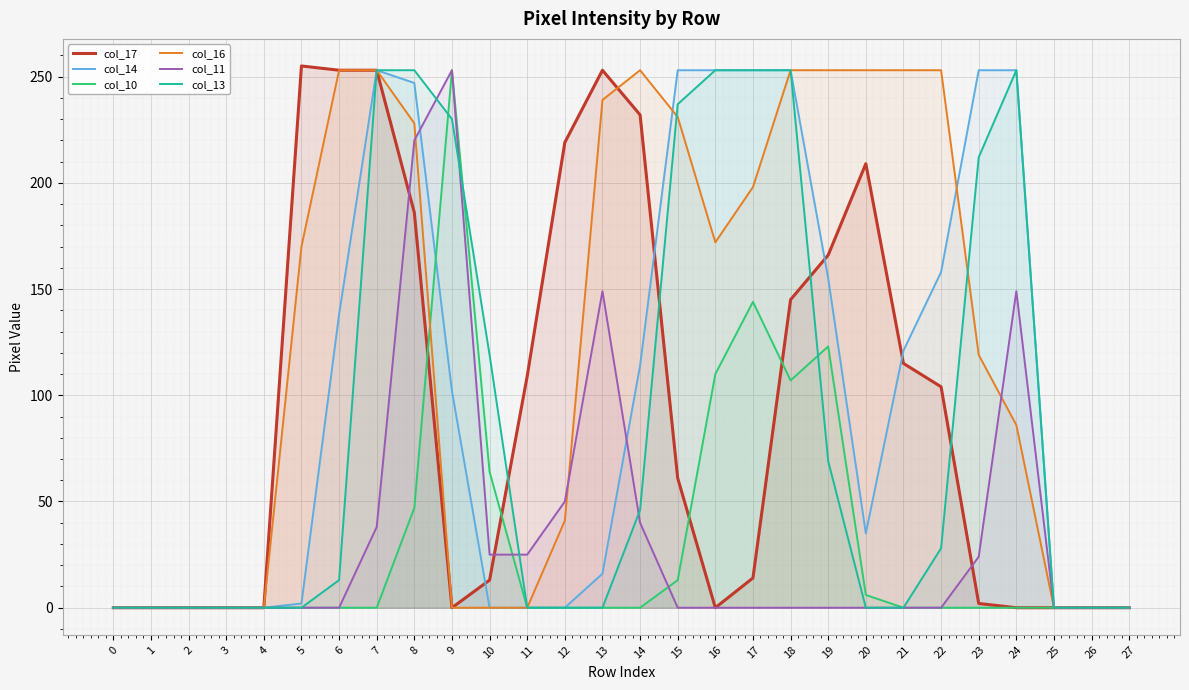

At which category is the sum across all series the highest?

8